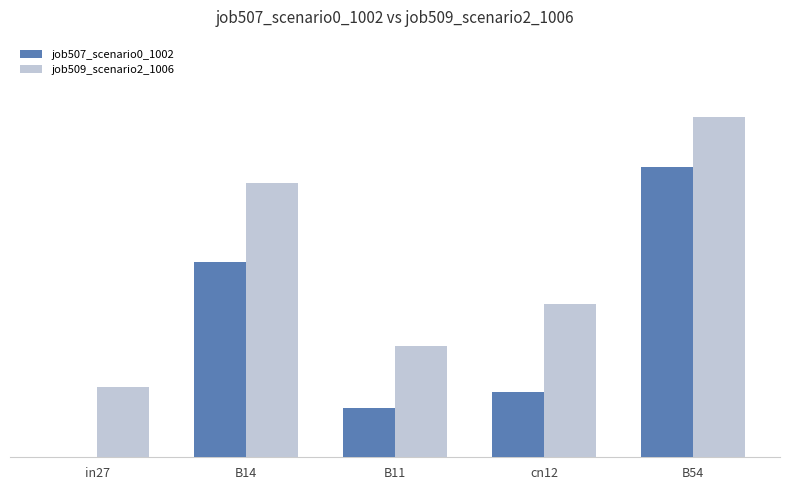

Rank the series by their average value, from highest to lowest.

job509_scenario2_1006, job507_scenario0_1002